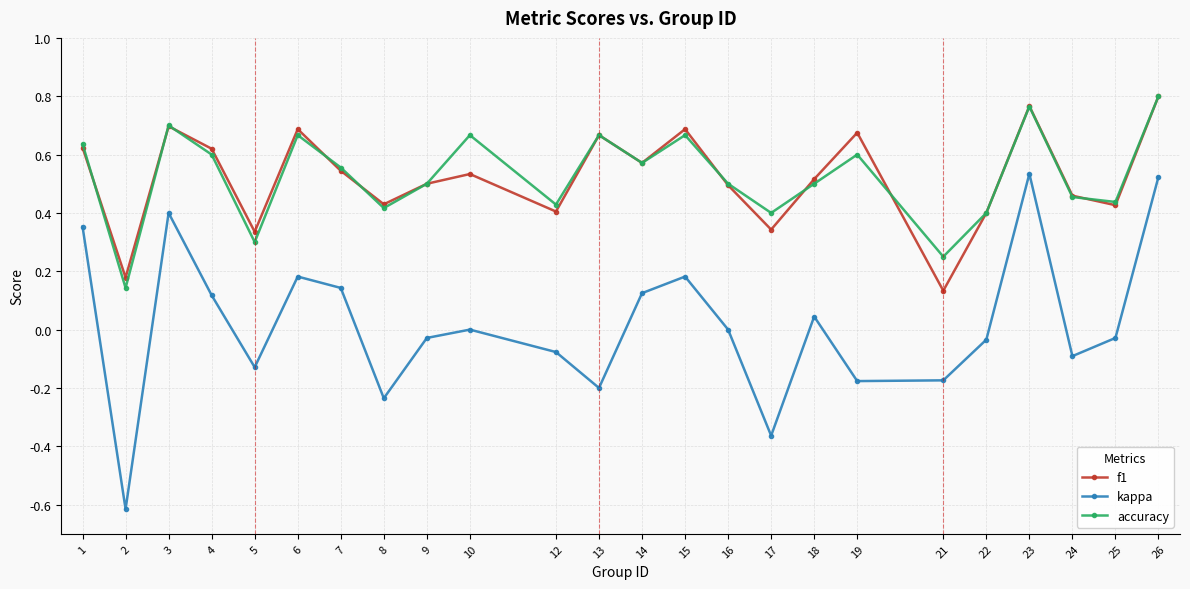

True or false: accuracy and kappa cross at least once.

False